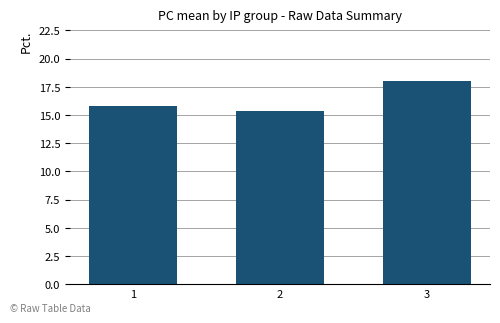

True or false: the data shows 8.9 at 2.

False